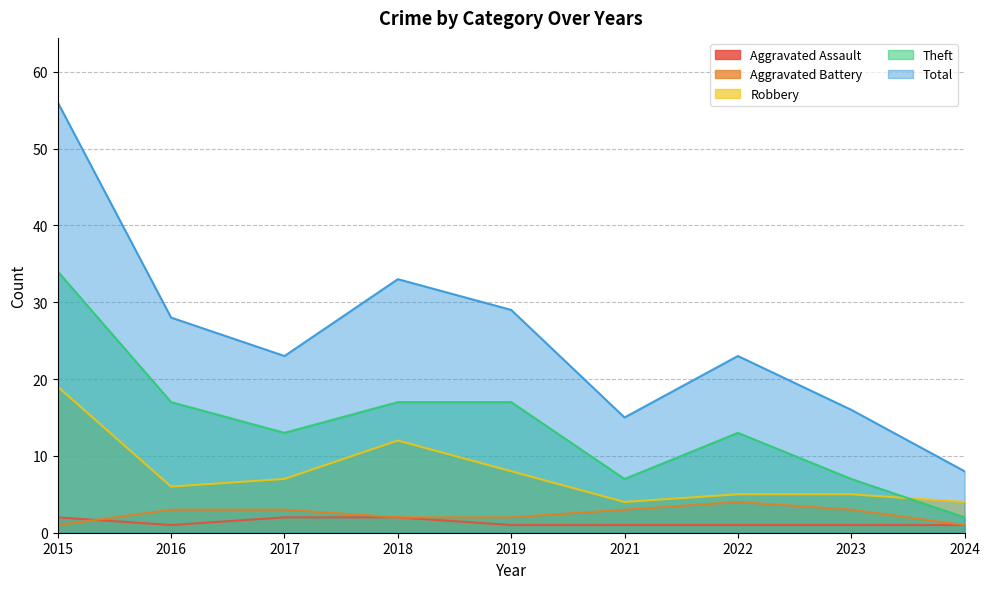

Which series has the largest range (max minus min)?

Total